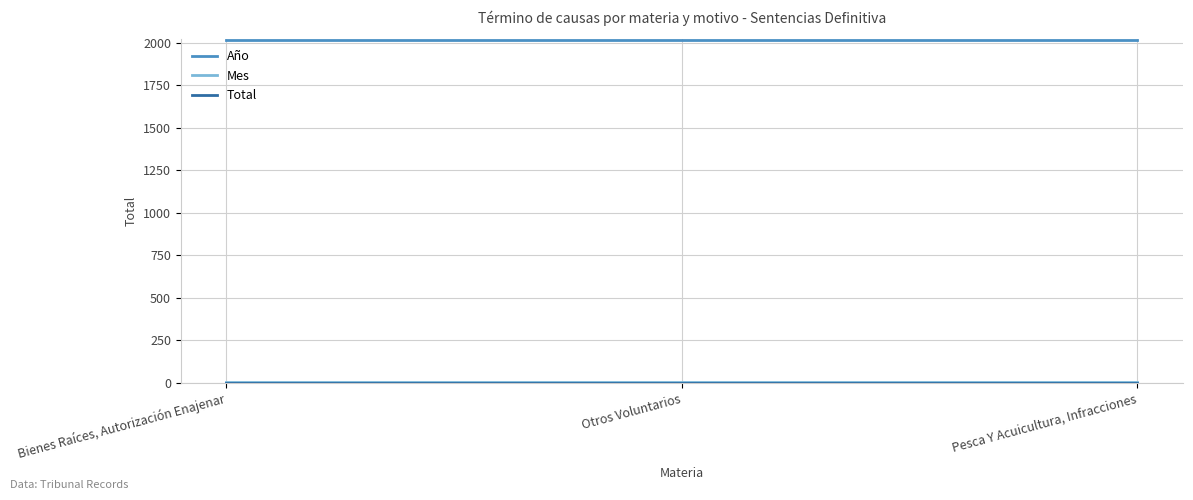

Which series has the largest total across all categories?

Año